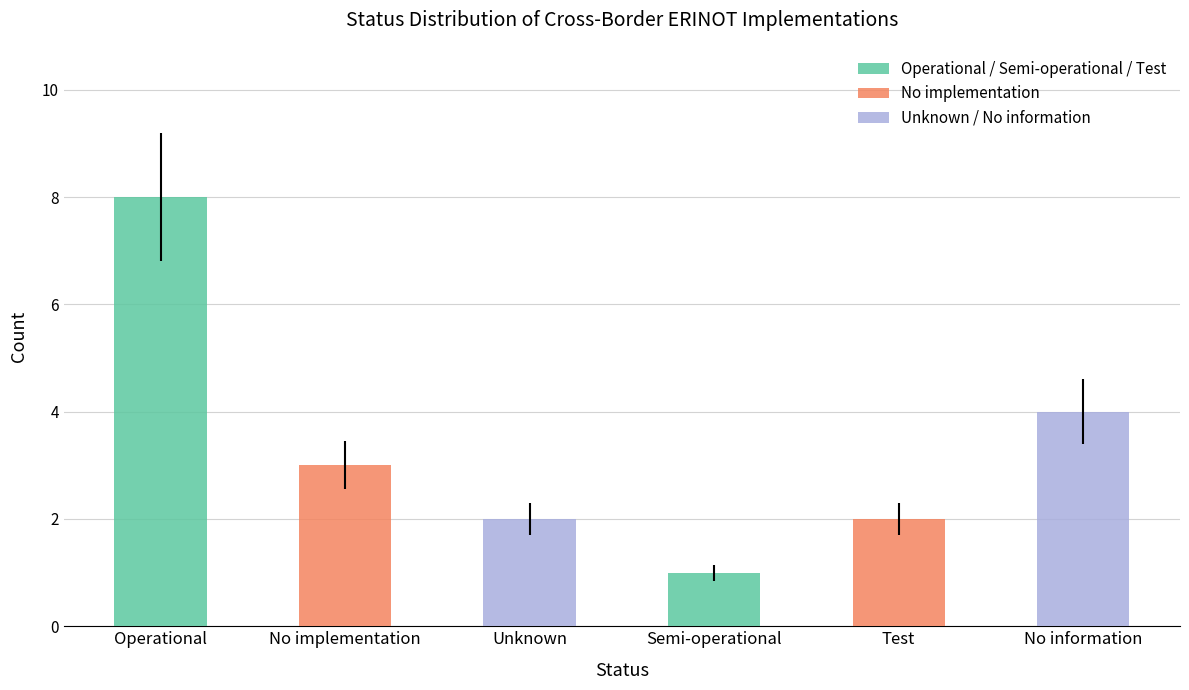

Between No information and Test, which is larger?

No information